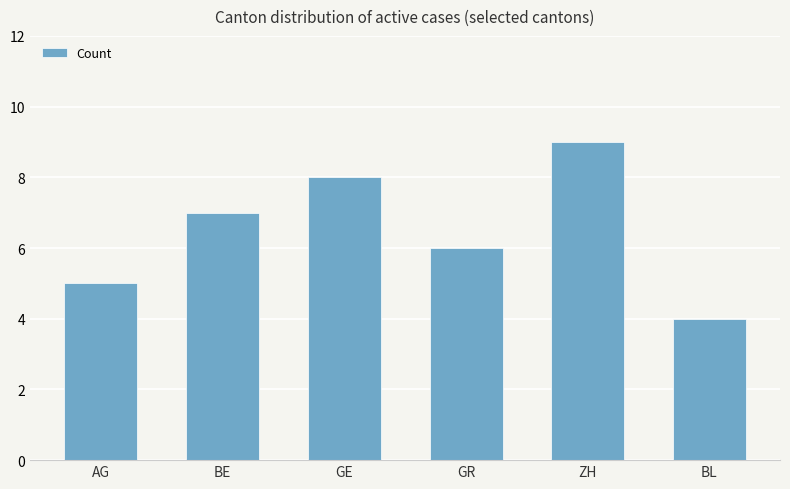

How many series are shown in this chart?

1